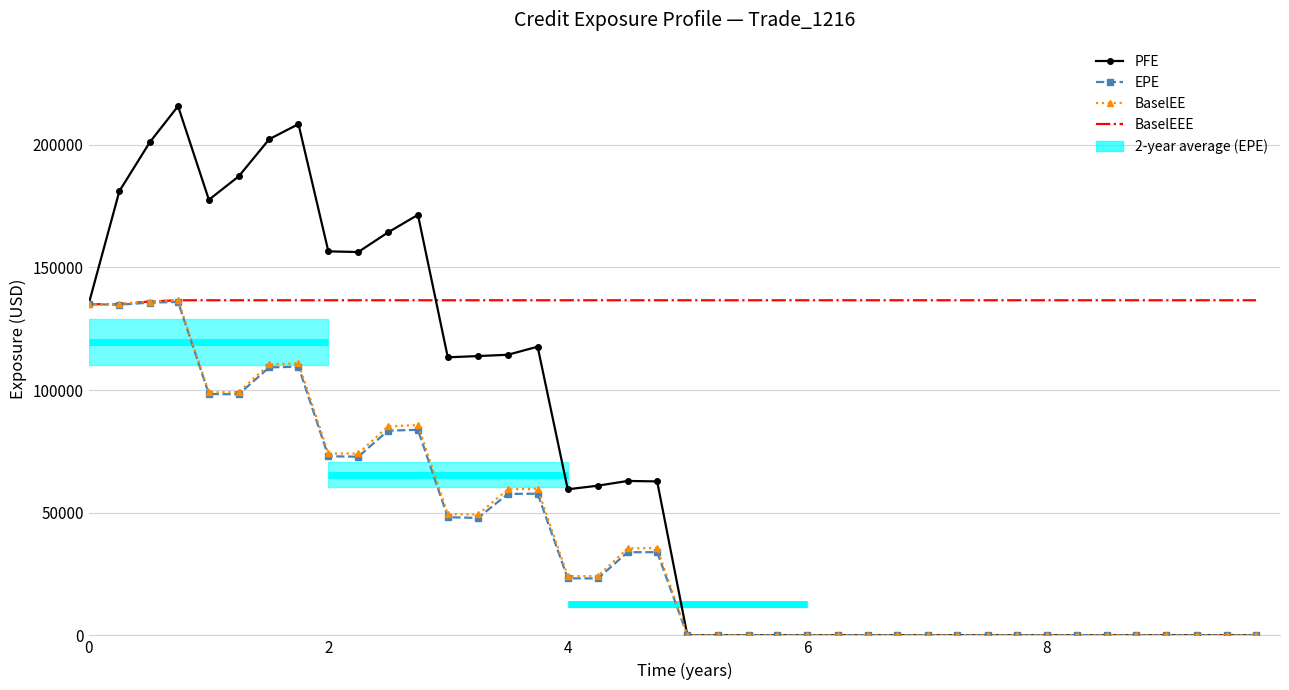

The EPE series shows -56574.1 at 38. True or false?

False